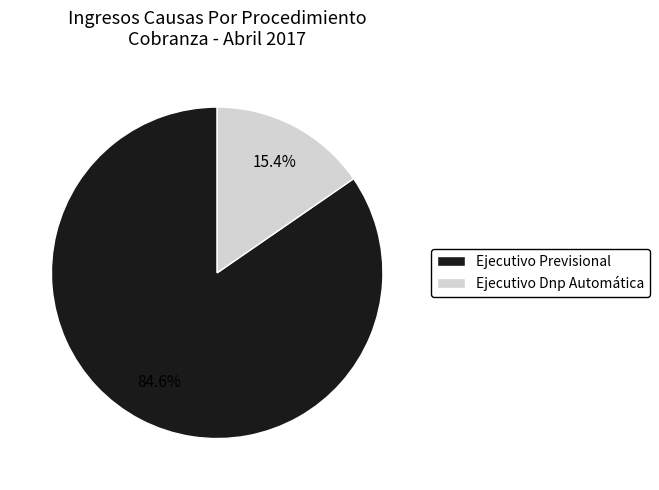

Which has a higher value, Ejecutivo Dnp Automática or Ejecutivo Previsional?

Ejecutivo Previsional